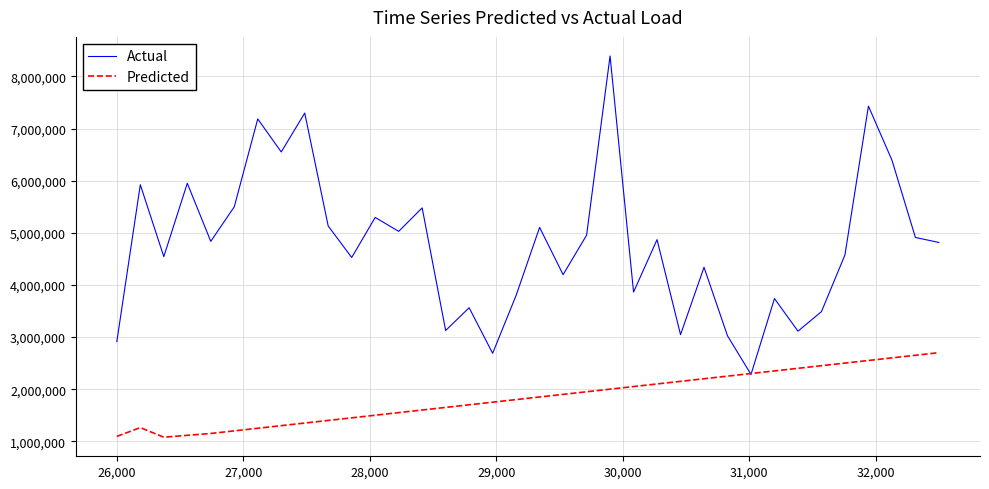

What is the maximum value for Predicted?

2700000.0